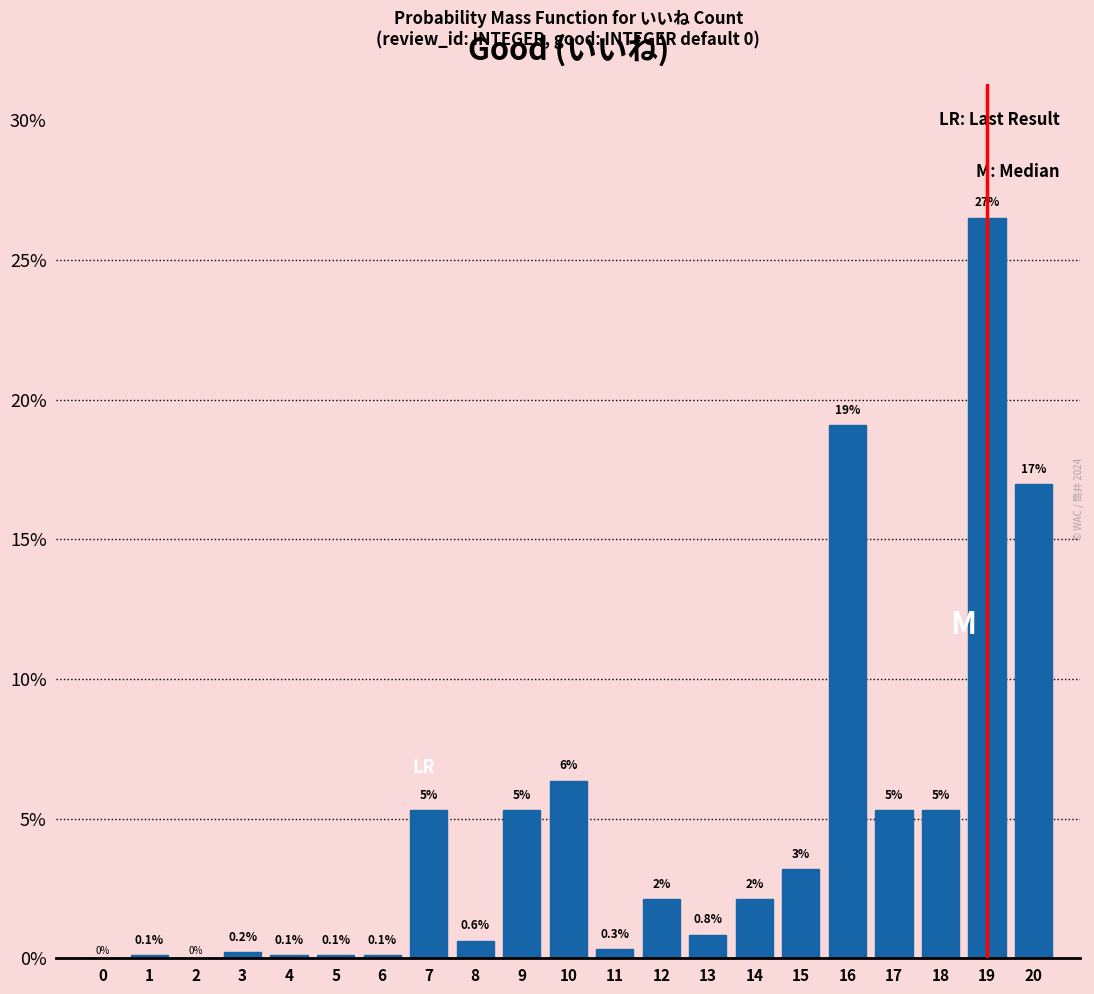

At which label is the value closest to 13?

20